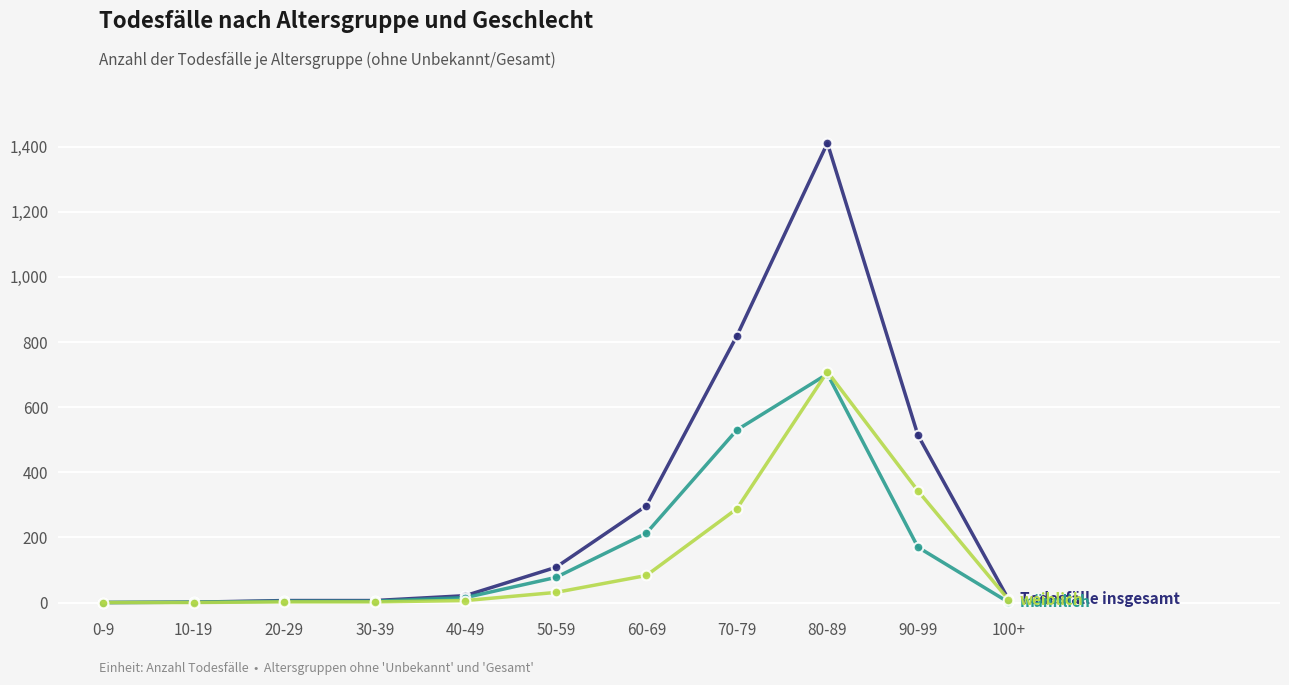

At which category does the chart reach its peak across all series?

80-89